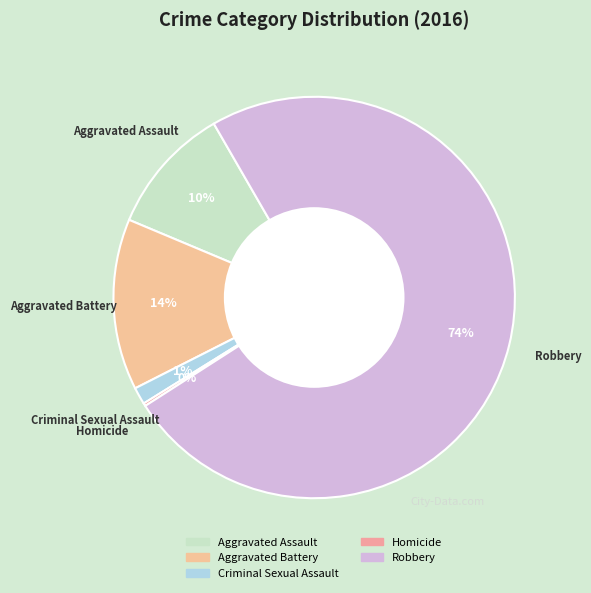

To the nearest percent, what is the difference between the Aggravated Assault and Criminal Sexual Assault slice percentages?

9%